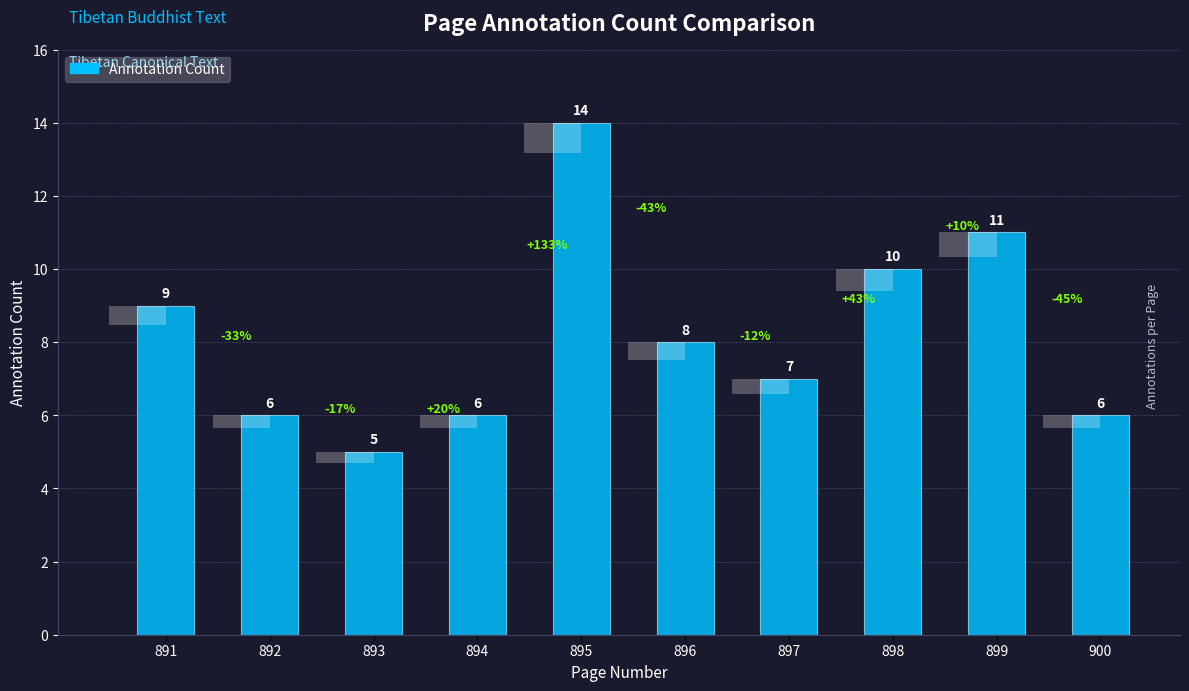

What is the change in value from 893 to 896?

+3